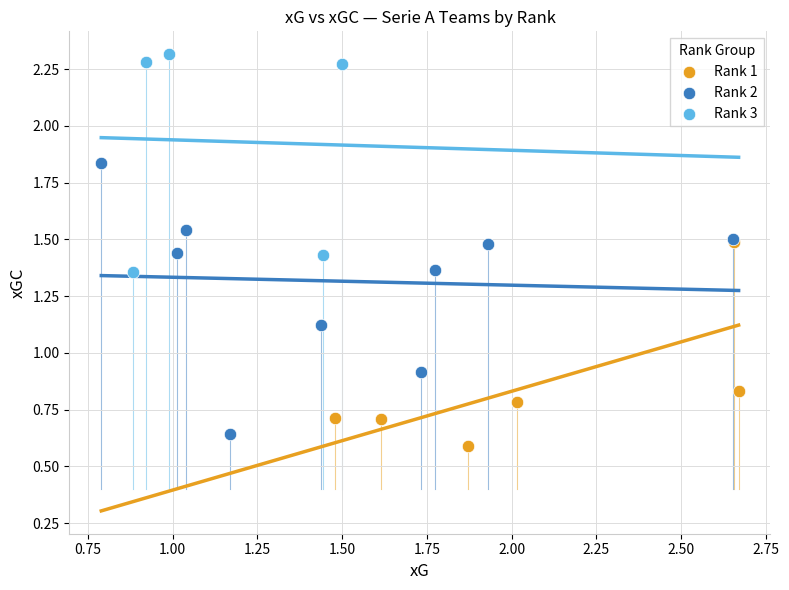

Which series reaches the maximum Y coordinate?

Rank 3